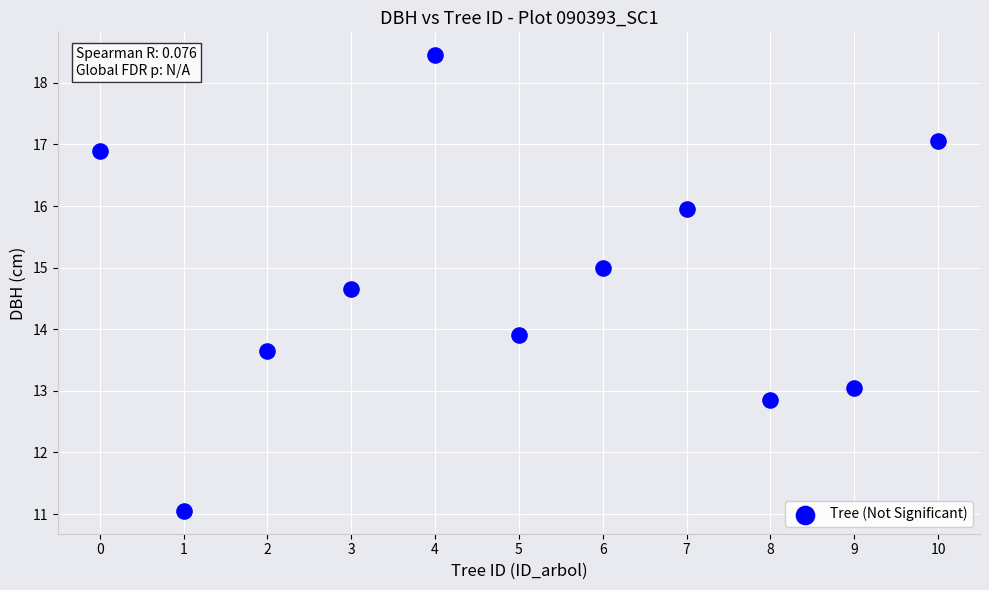

What is the range of Y values (max minus min)?

7.4